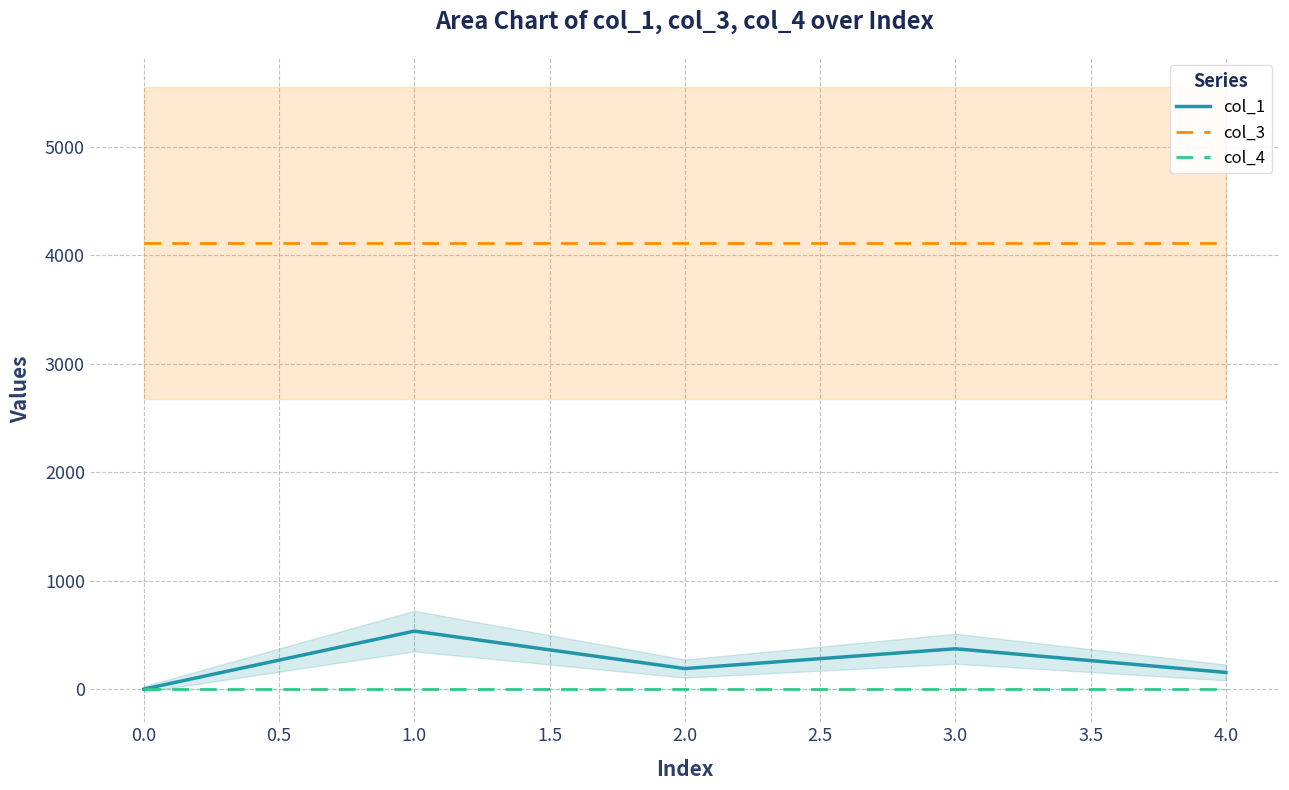

The col_1 series shows 0.0 at 0.0. True or false?

True